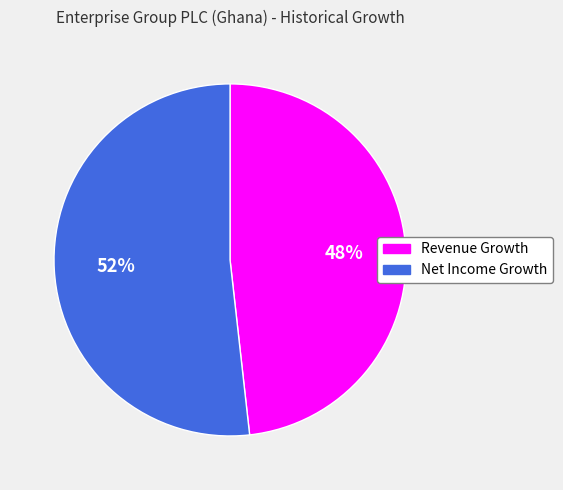

To the nearest percent, what is the difference between the largest and smallest slice percentages?

4%